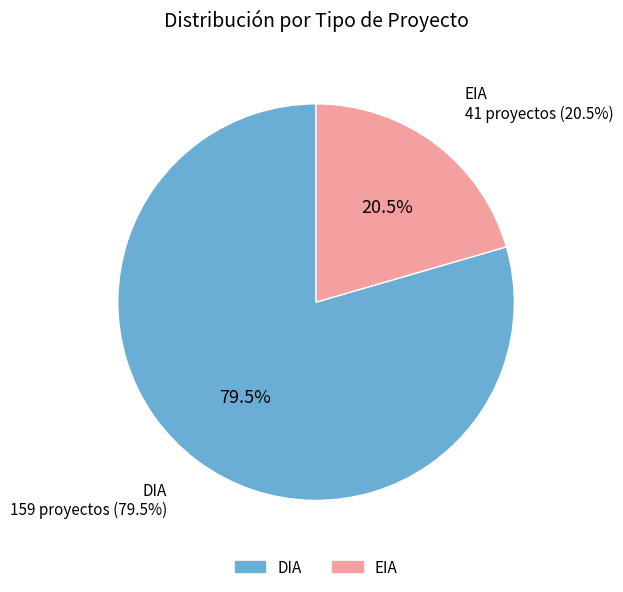

To the nearest percent, what percentage of the pie is EIA?

20%